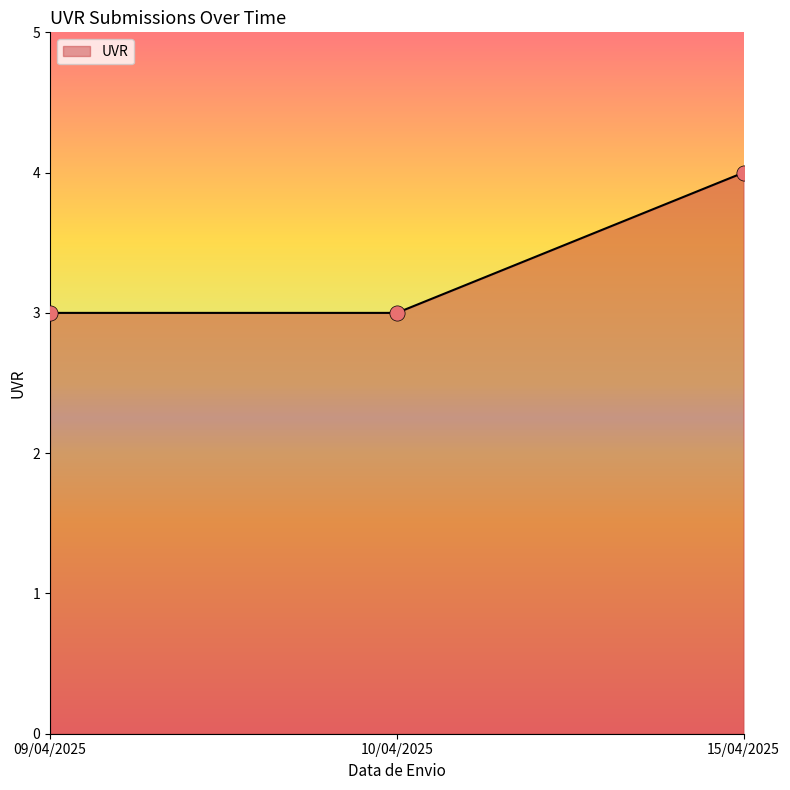

What is the change in value from 09/04/2025 to 15/04/2025?

+1